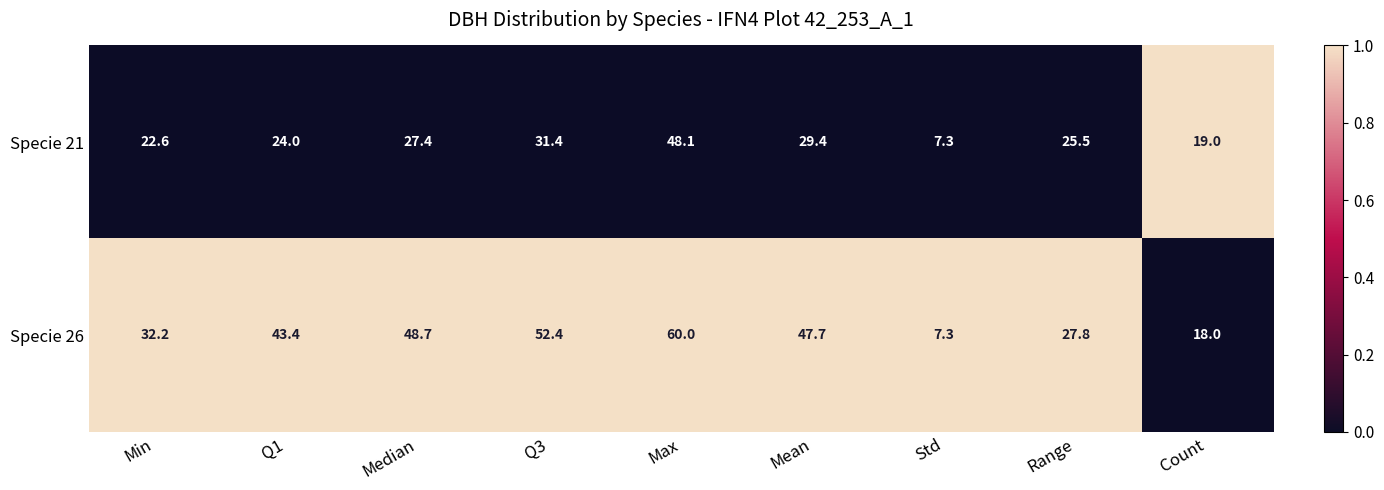

What is the minimum value for Specie 21?

7.3